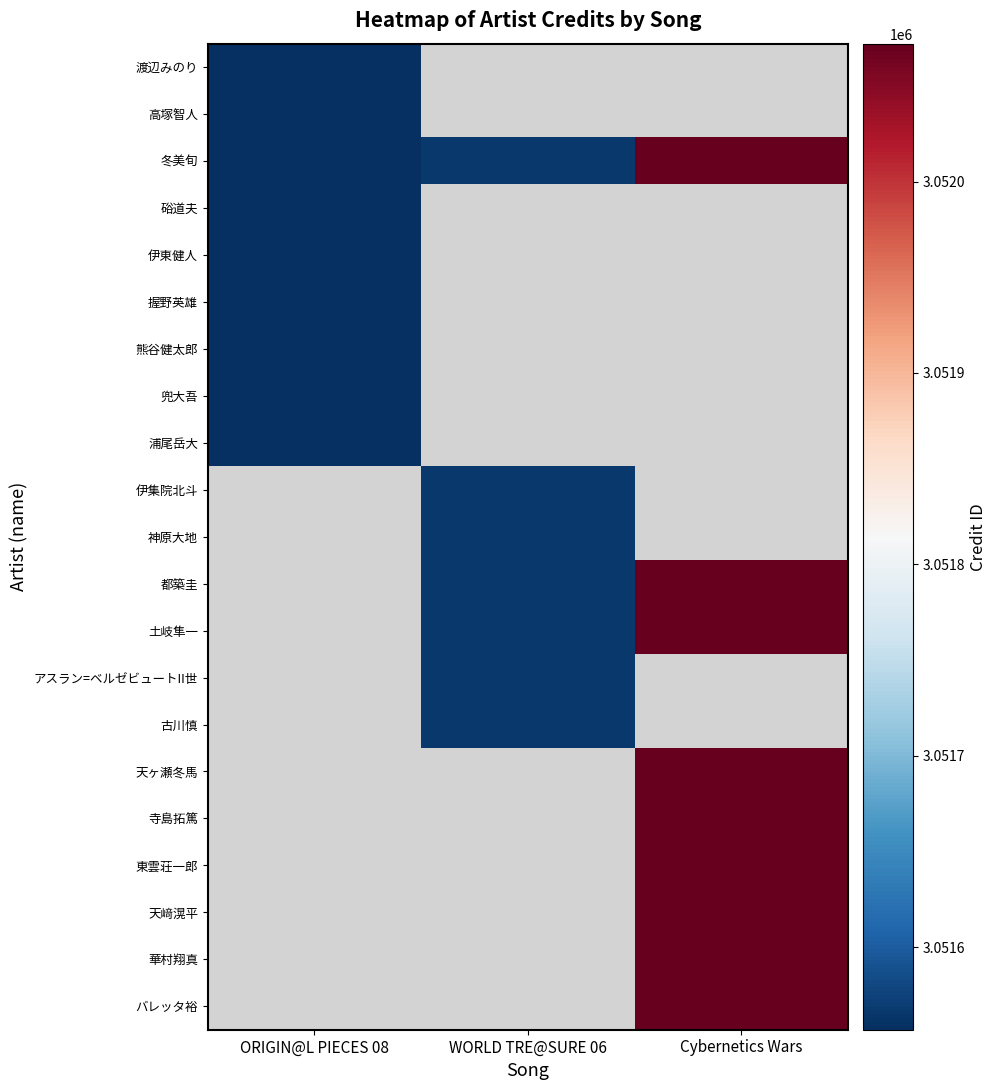

At which category is the sum across all series the highest?

Cybernetics Wars